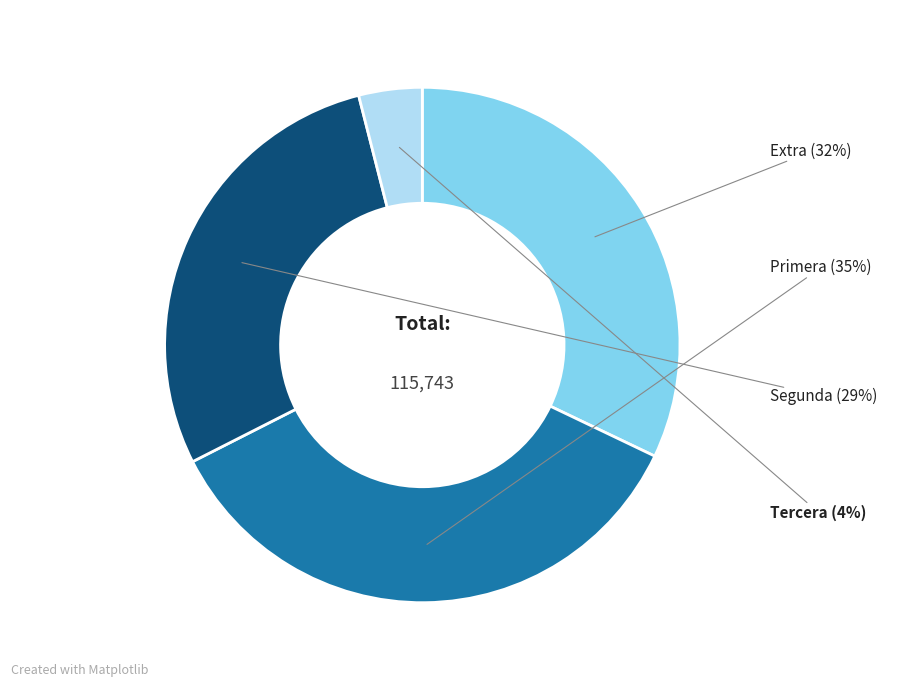

Rank the categories by value from highest to lowest.

Primera, Extra, Segunda, Tercera